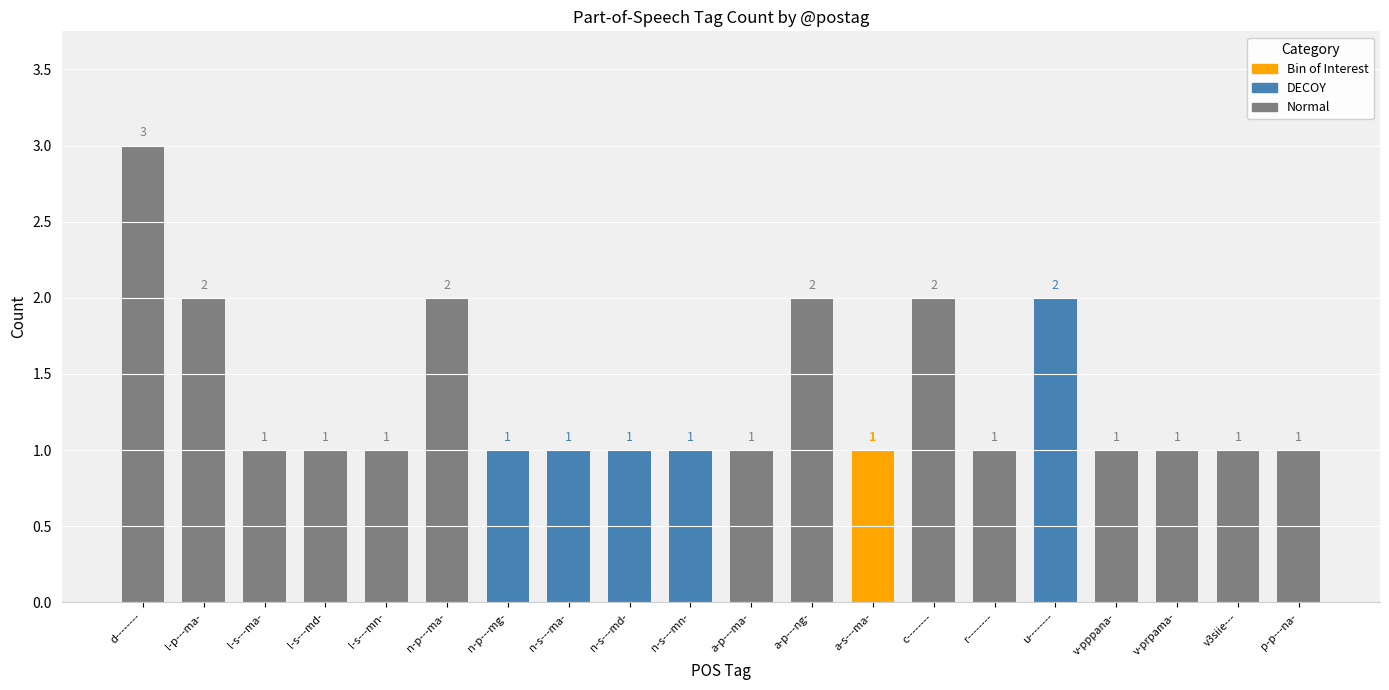

Reading left to right, list all the values displayed in this chart.

d--------=3	l-p---ma-=2	l-s---ma-=1	l-s---md-=1	l-s---mn-=1	n-p---ma-=2	n-p---mg-=1	n-s---ma-=1	n-s---md-=1	n-s---mn-=1	a-p---ma-=1	a-p---ng-=2	a-s---ma-=1	c--------=2	r--------=1	u--------=2	v-pppana-=1	v-prpama-=1	v3siie---=1	p-p---na-=1